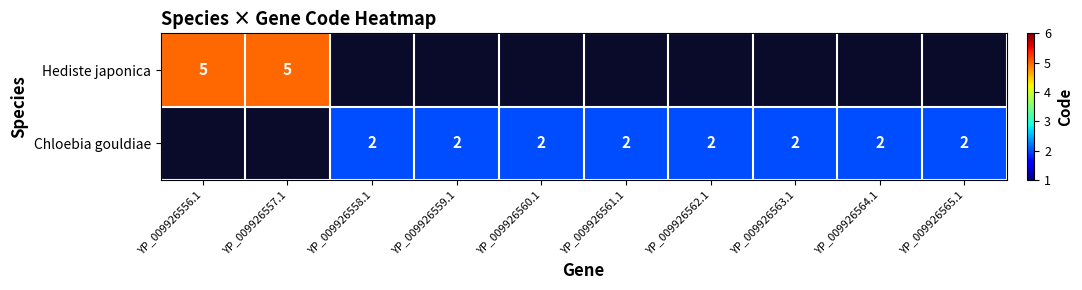

The value of Chloebia gouldiae at YP_009926560.1 is 0.9. True or false?

False